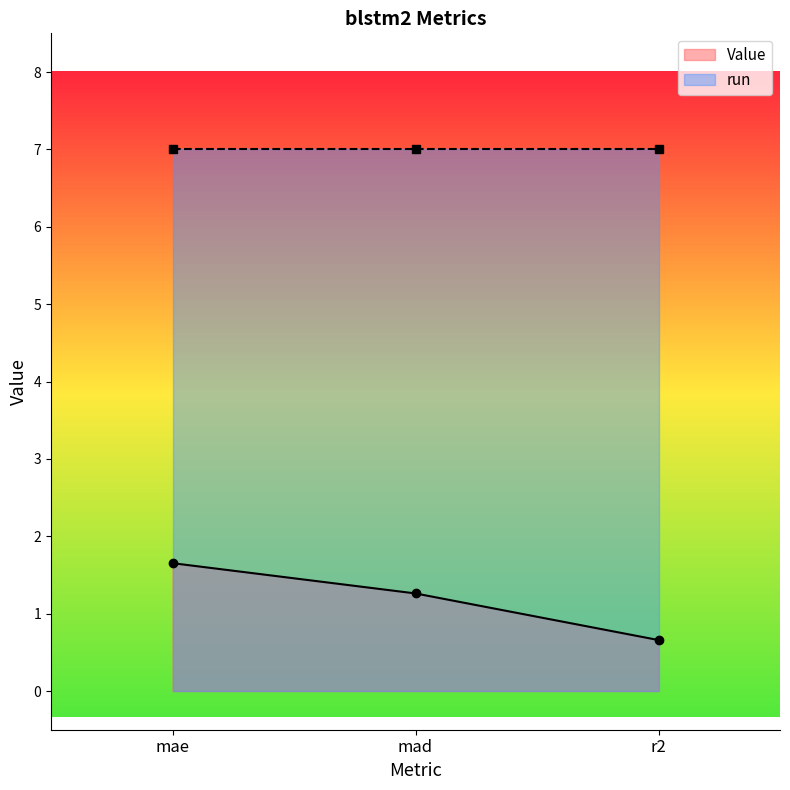

Which label corresponds to the smallest value in the chart?

r2